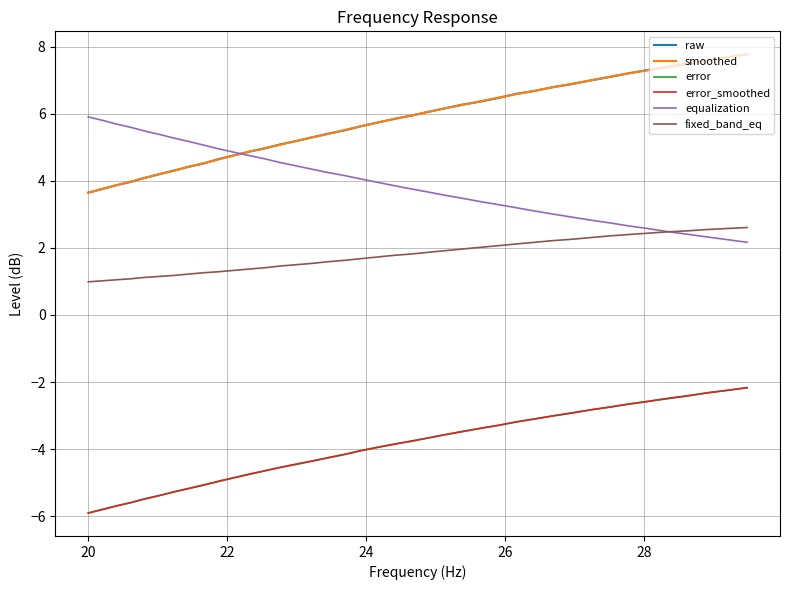

True or false: equalization and error_smoothed cross at least once.

False